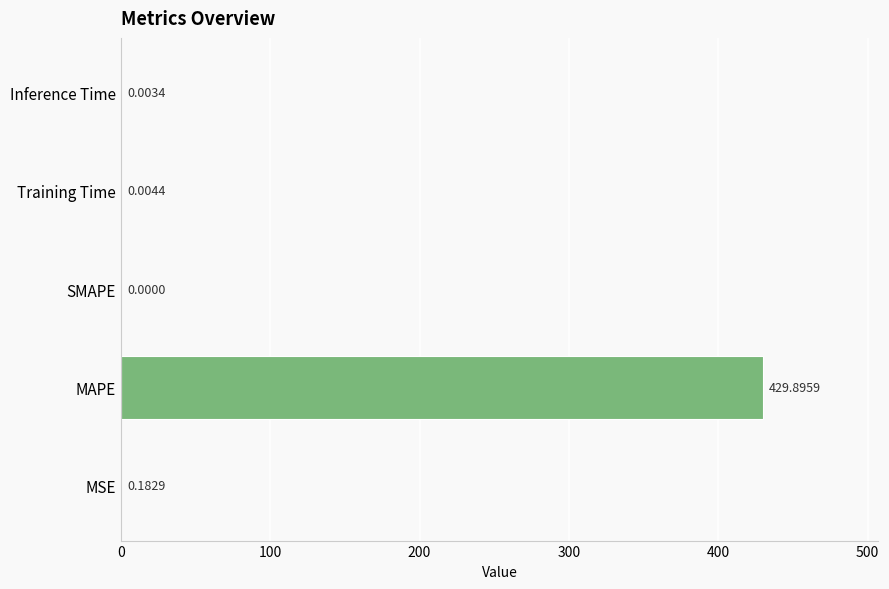

Which label corresponds to the largest value in the chart?

MAPE